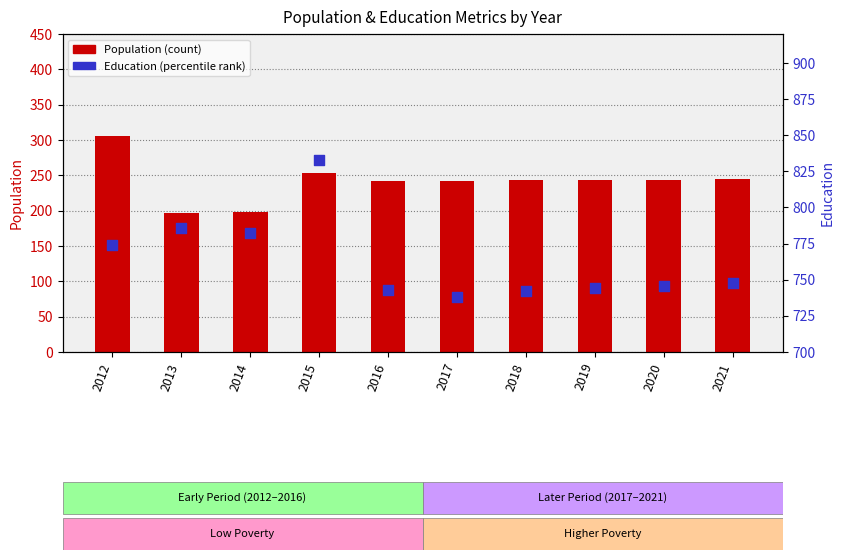

Which series has the widest spread of Y values?

Population